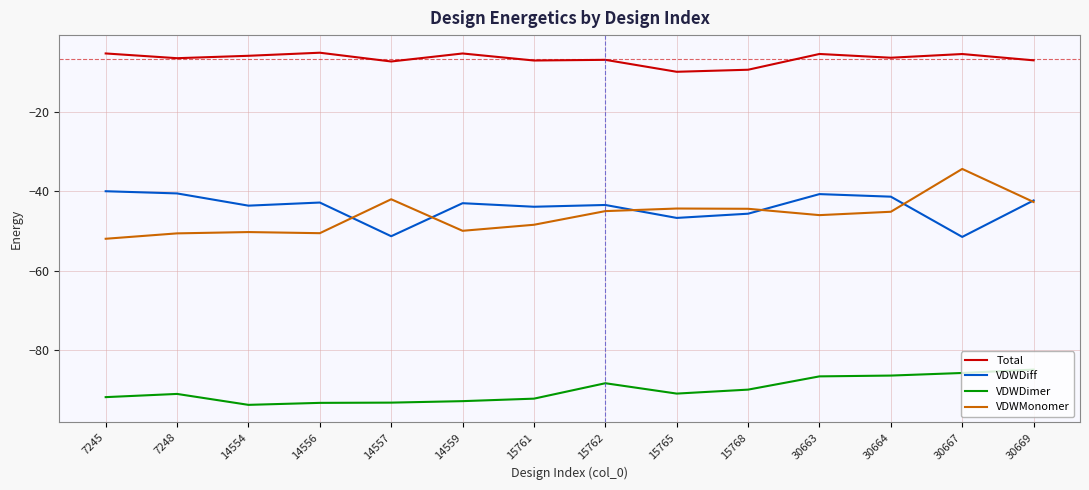

Rank the series by their maximum value, from lowest to highest.

VDWDimer, VDWDiff, VDWMonomer, Total